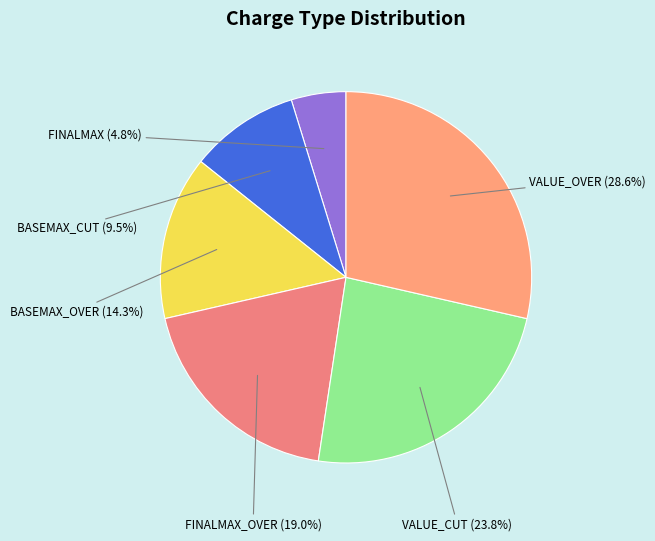

Is there any slice that represents more than half of the pie?

No